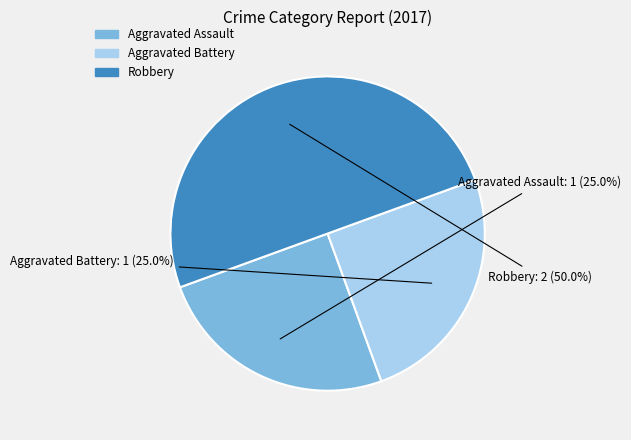

How many slices are in this pie chart?

3